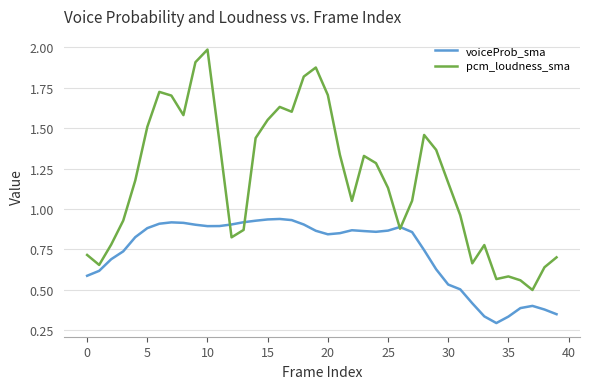

What is the highest value of the pcm_loudness_sma series?

2.0